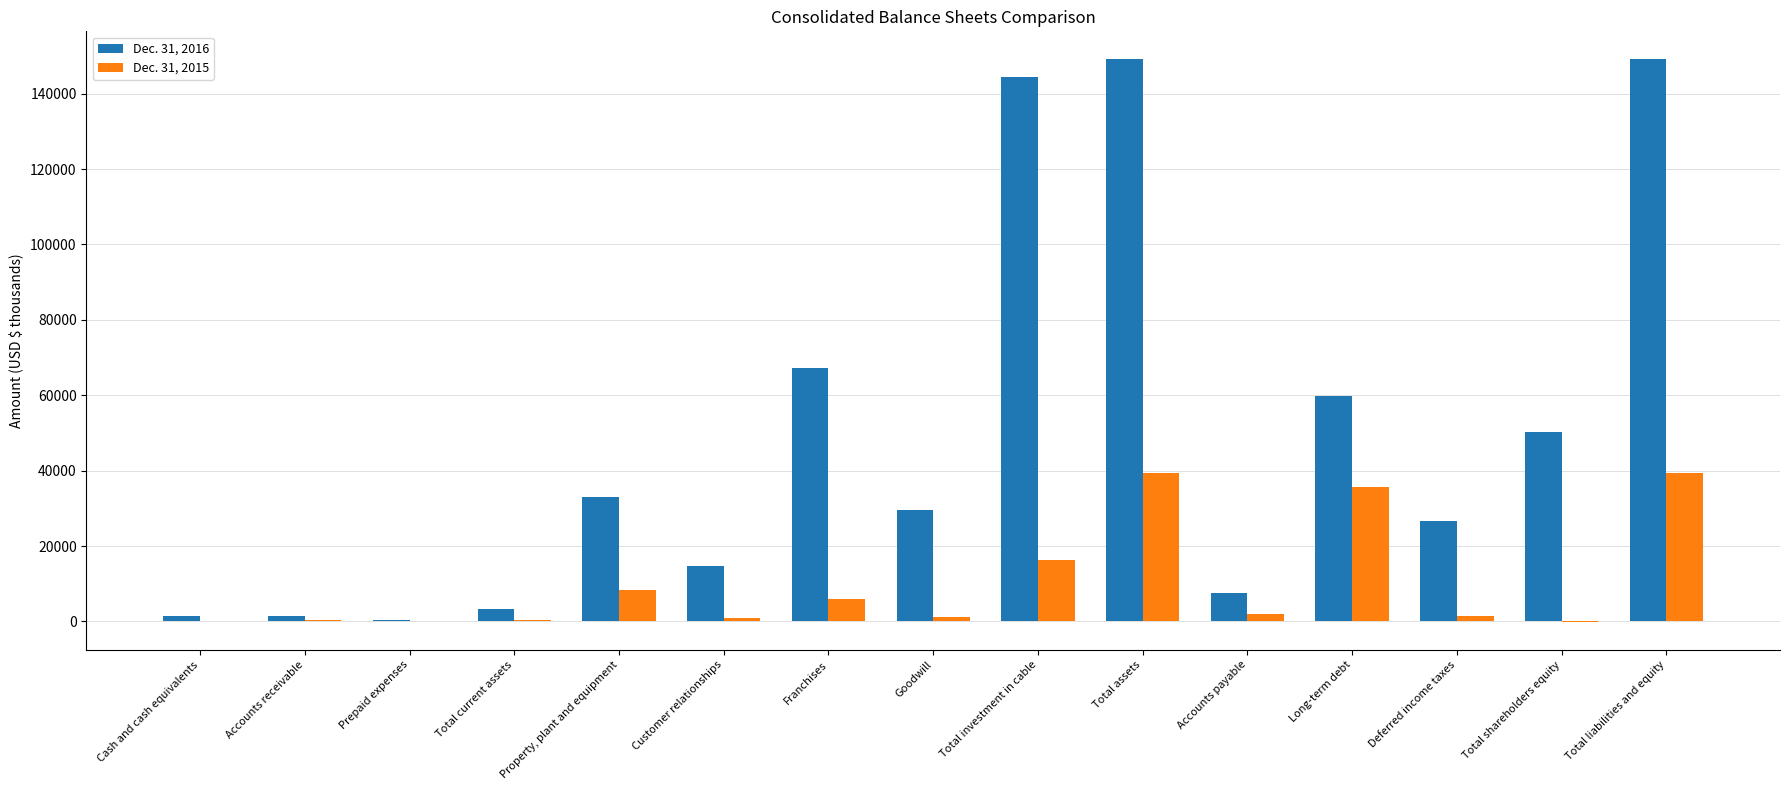

Which series has the largest total across all categories?

Dec. 31, 2016